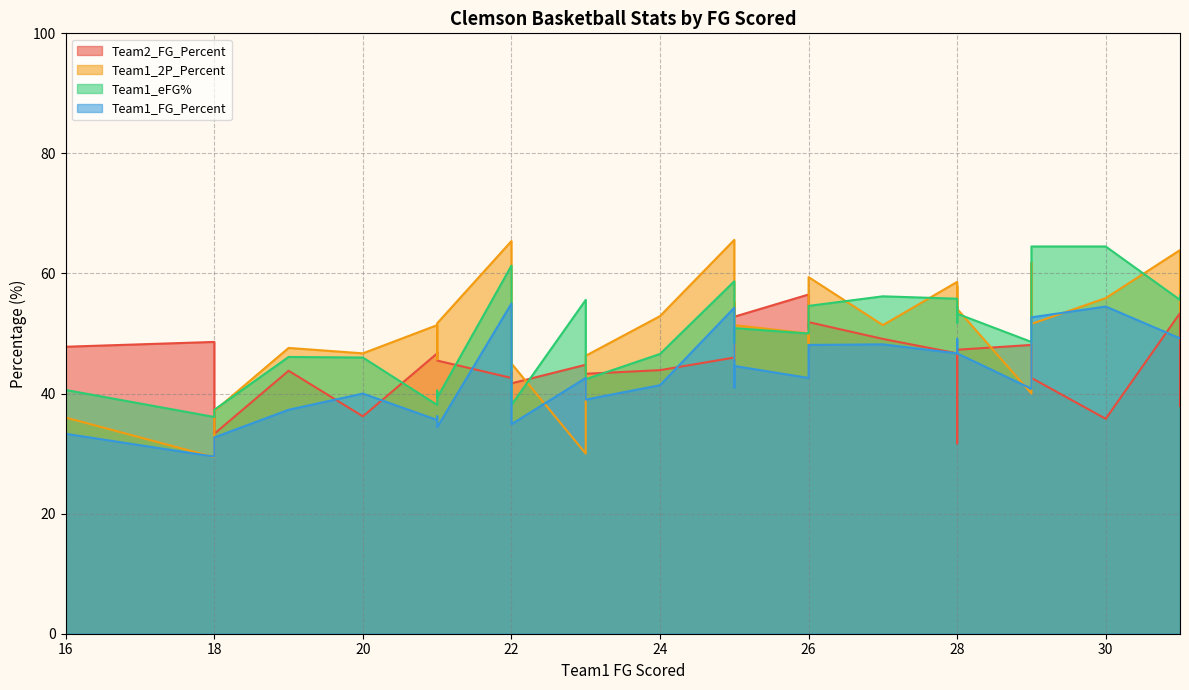

What is the sum of the Team1_2P_Percent values at 22 and 25?

90.7